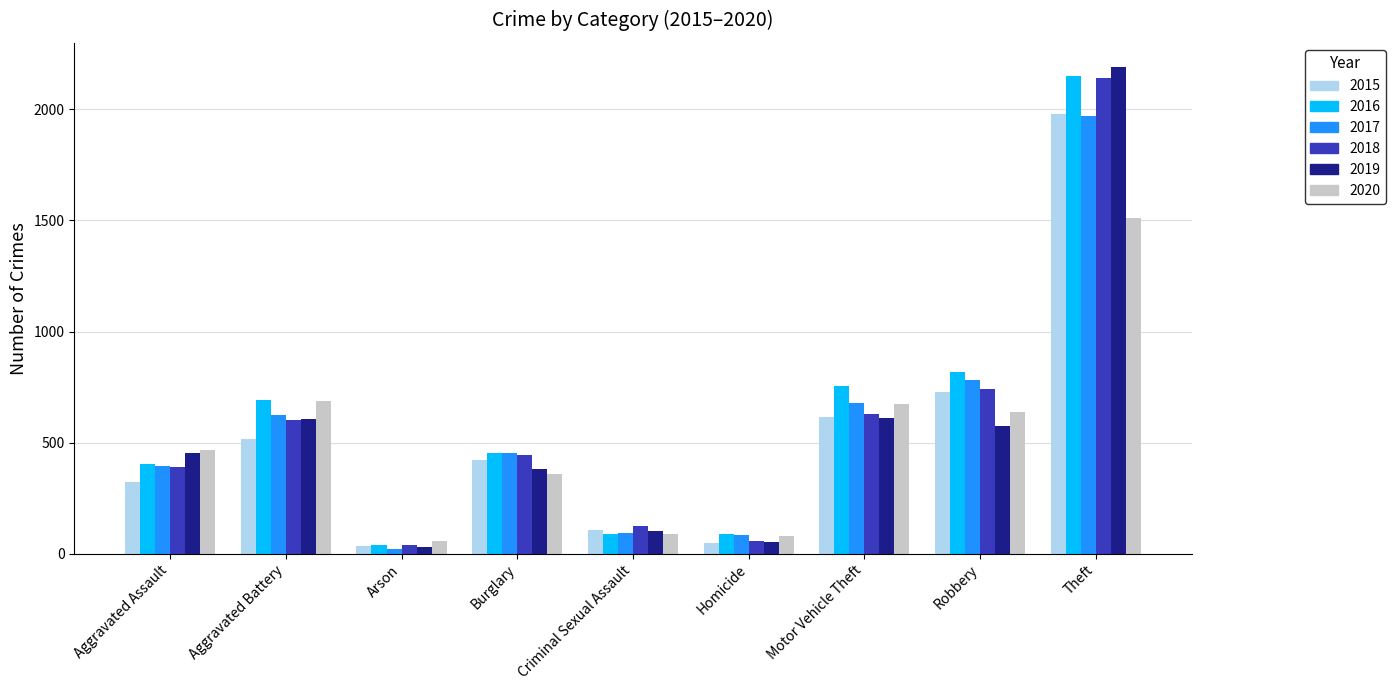

What is the label of the 9th bar from the right?

Aggravated Assault